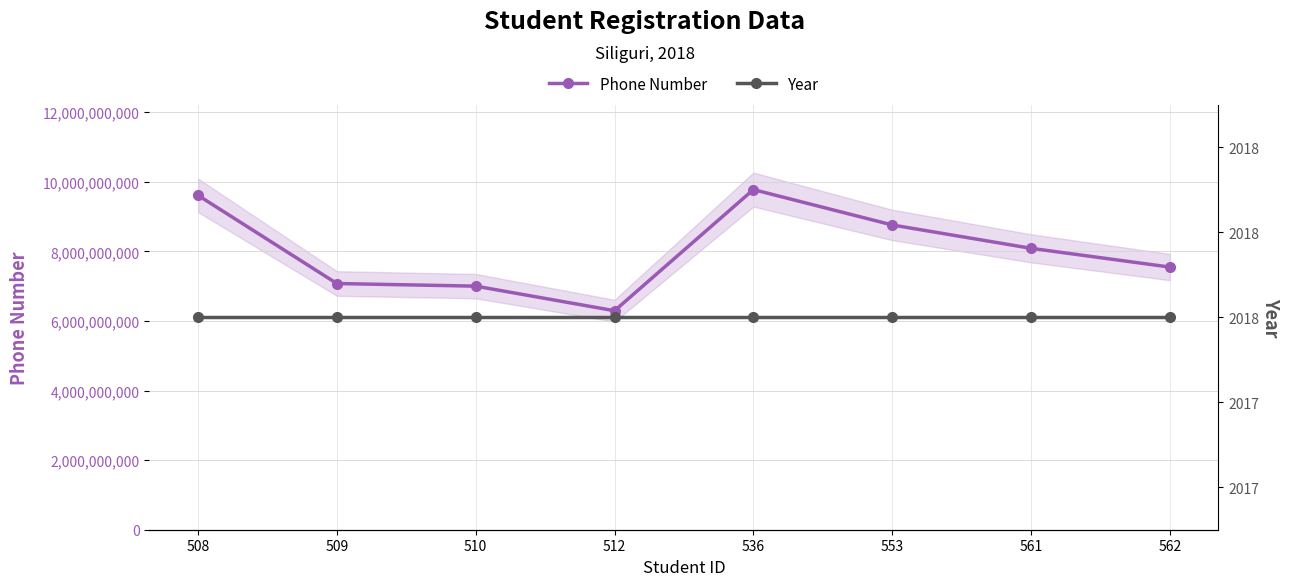

Which series has the widest spread of values?

Phone Number